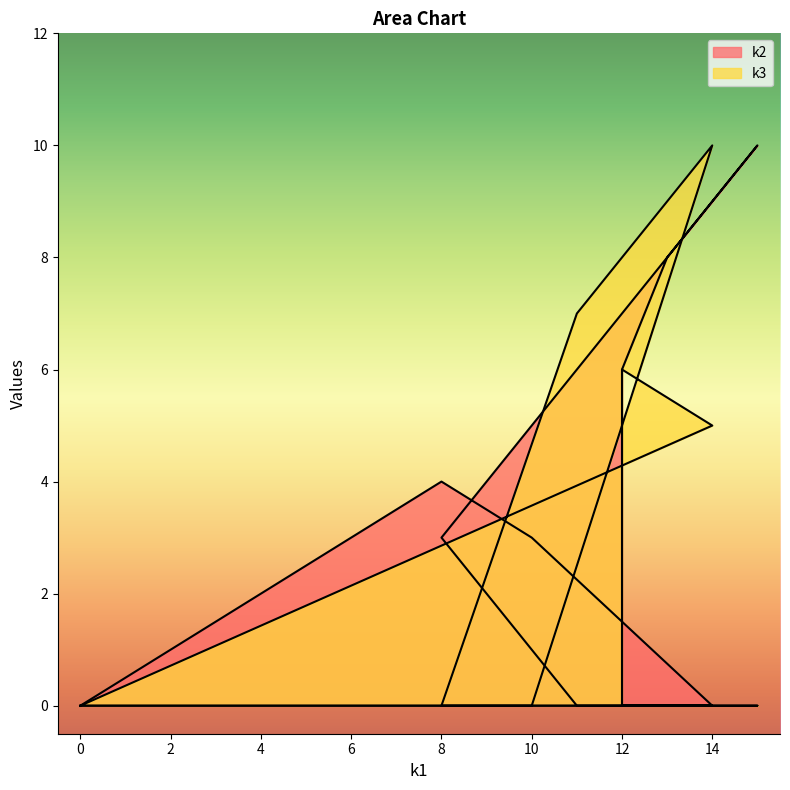

Rank the categories by k3 value from highest to lowest.

i8, i7, i2, i1, i0, i3, i4, i5, i6, i9, i10, i11